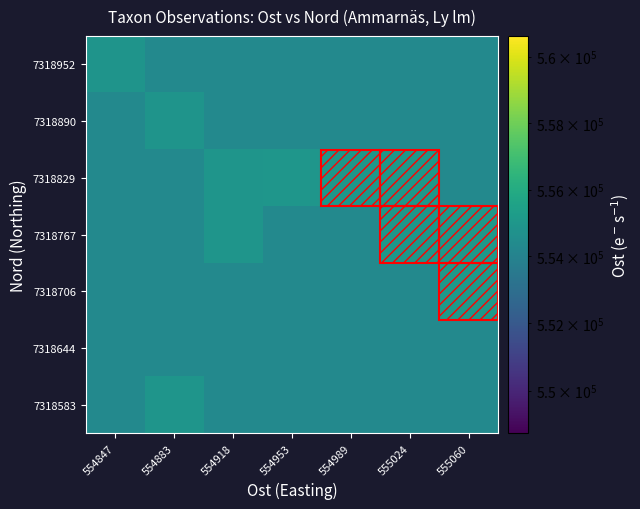

Reading left to right, extract all data points from this chart.

7318583: 554847=554285.3	554883=554884.3	554918=554285.3	554953=554285.3	554989=554285.3	555024=554285.3	555060=554285.3
7318644: 554847=554285.3	554883=554285.3	554918=554285.3	554953=554285.3	554989=554285.3	555024=554285.3	555060=554285.3
7318706: 554847=554285.3	554883=554285.3	554918=554285.3	554953=554285.3	554989=554285.3	555024=554285.3	555060=555067.9
7318767: 554847=554285.3	554883=554285.3	554918=554913.8	554953=554285.3	554989=554285.3	555024=555019.7	555060=555045.0
7318829: 554847=554285.3	554883=554285.3	554918=554910.8	554953=554959.6	554989=555004.9	555024=555022.8	555060=554285.3
7318890: 554847=554285.3	554883=554871.9	554918=554285.3	554953=554285.3	554989=554285.3	555024=554285.3	555060=554285.3
7318952: 554847=554849.8	554883=554285.3	554918=554285.3	554953=554285.3	554989=554285.3	555024=554285.3	555060=554285.3